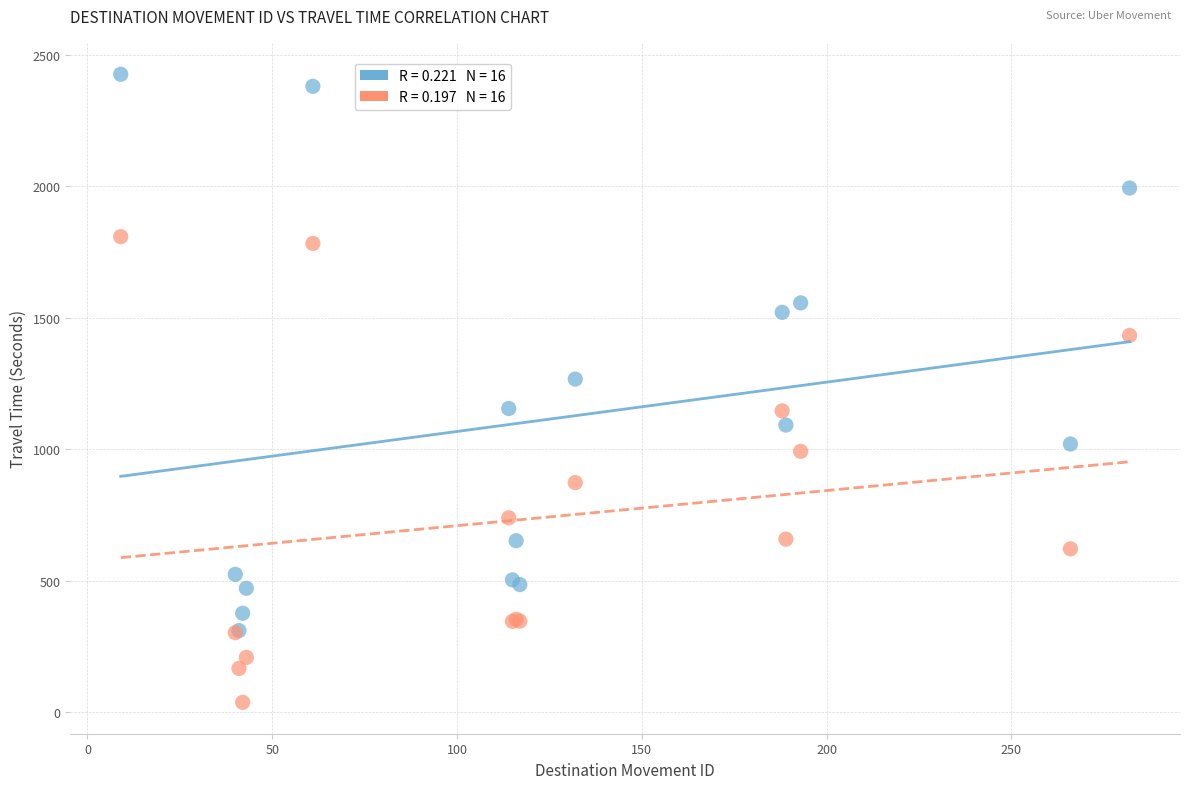

Across all series, what Y value is closest to 1232?

1267